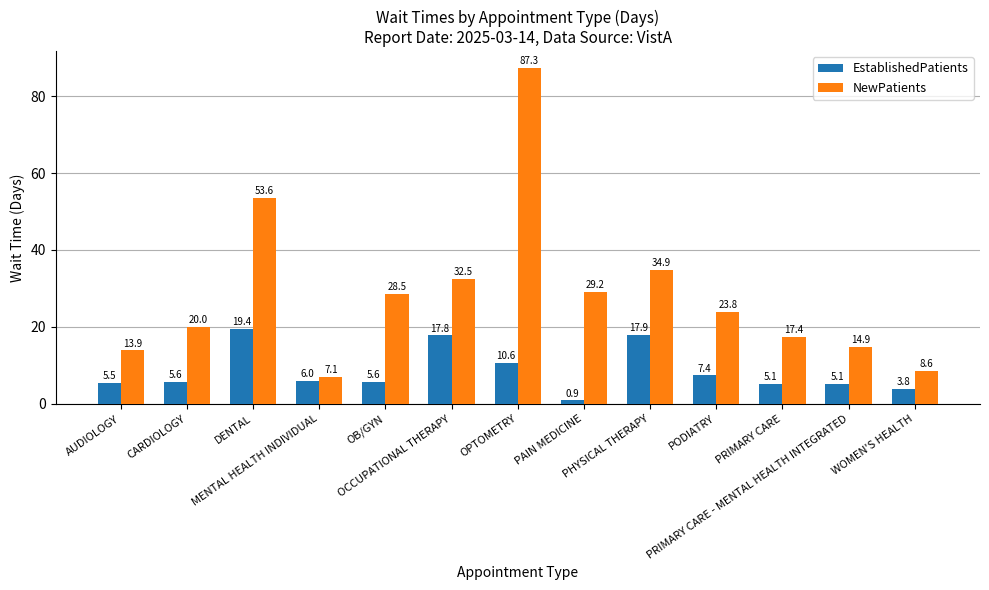

What is the difference between the maximum and minimum values in the EstablishedPatients series?

18.5